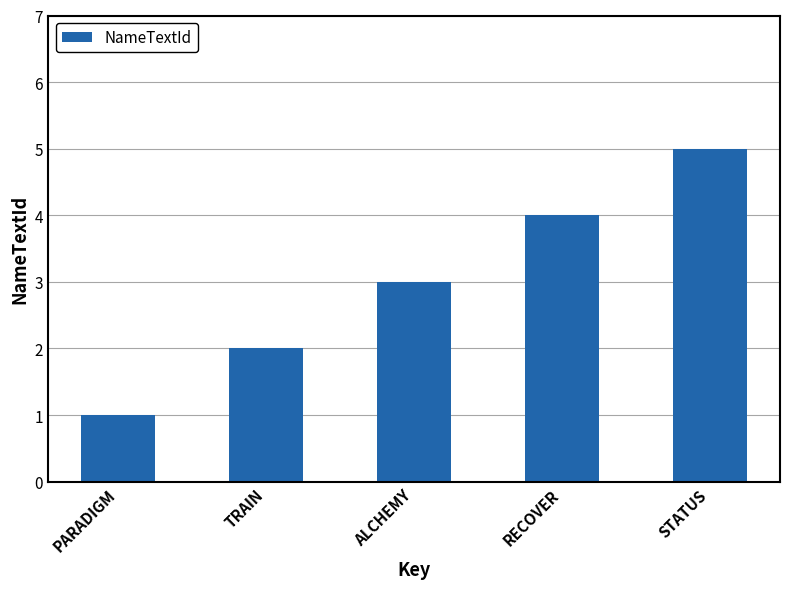

List the labels in order of value, largest first.

STATUS, RECOVER, ALCHEMY, TRAIN, PARADIGM